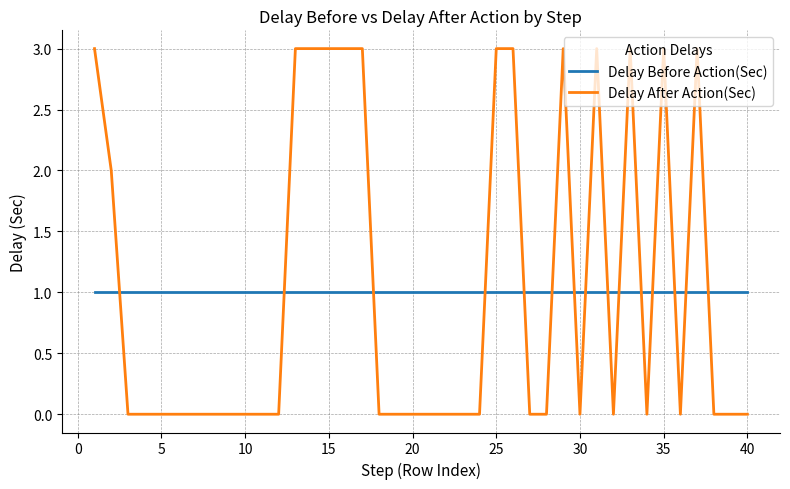

How many lines are shown in the chart?

2